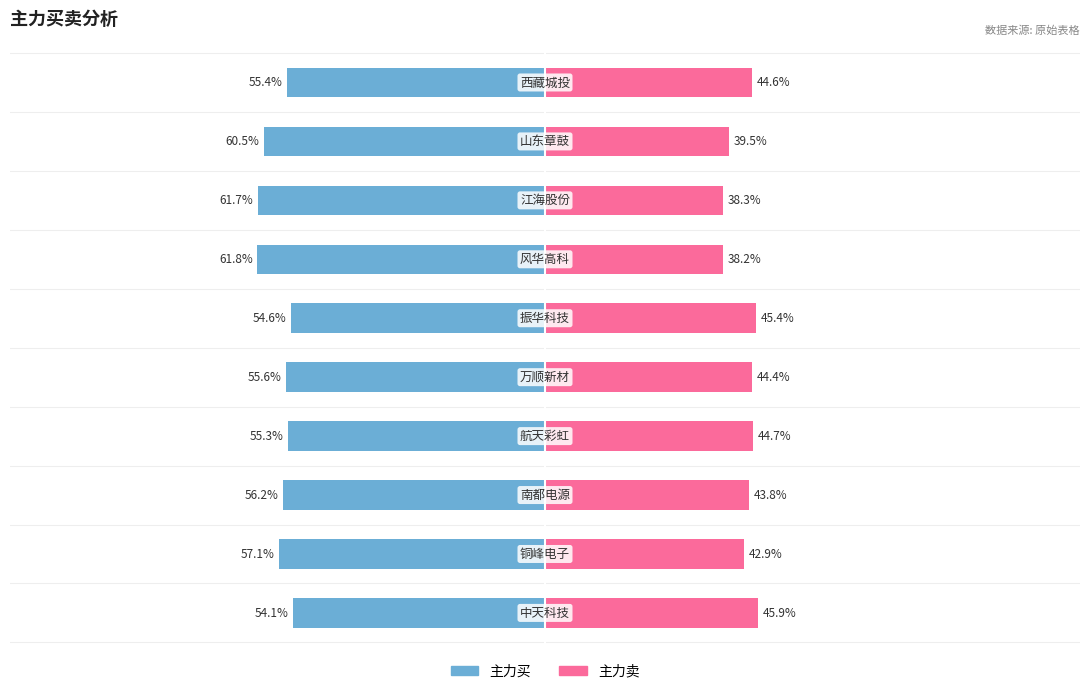

Reading right to left, transcribe all the data shown in this chart.

主力买: -55.4	-60.5	-61.7	-61.8	-54.6	-55.6	-55.3	-56.2	-57.1	-54.1
主力卖: 44.6	39.5	38.3	38.2	45.4	44.4	44.7	43.8	42.9	45.9